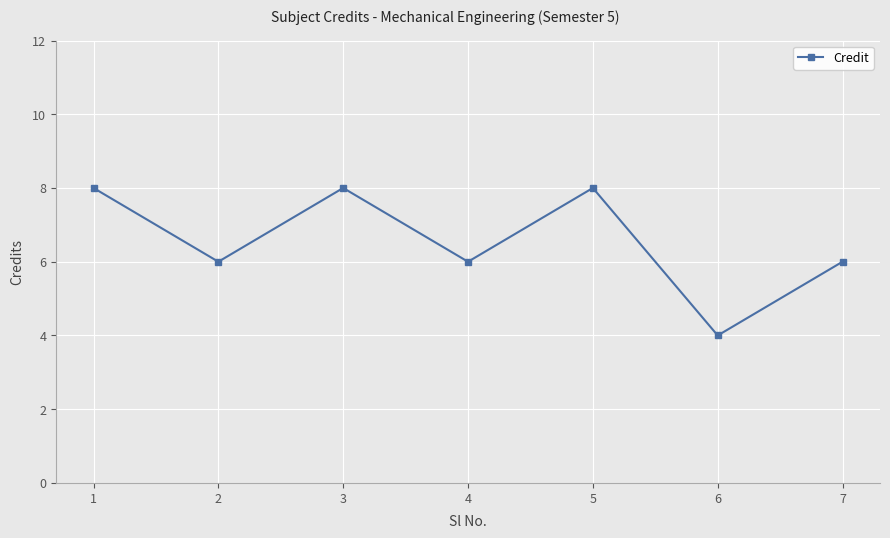

What is the minimum value shown in the chart?

4